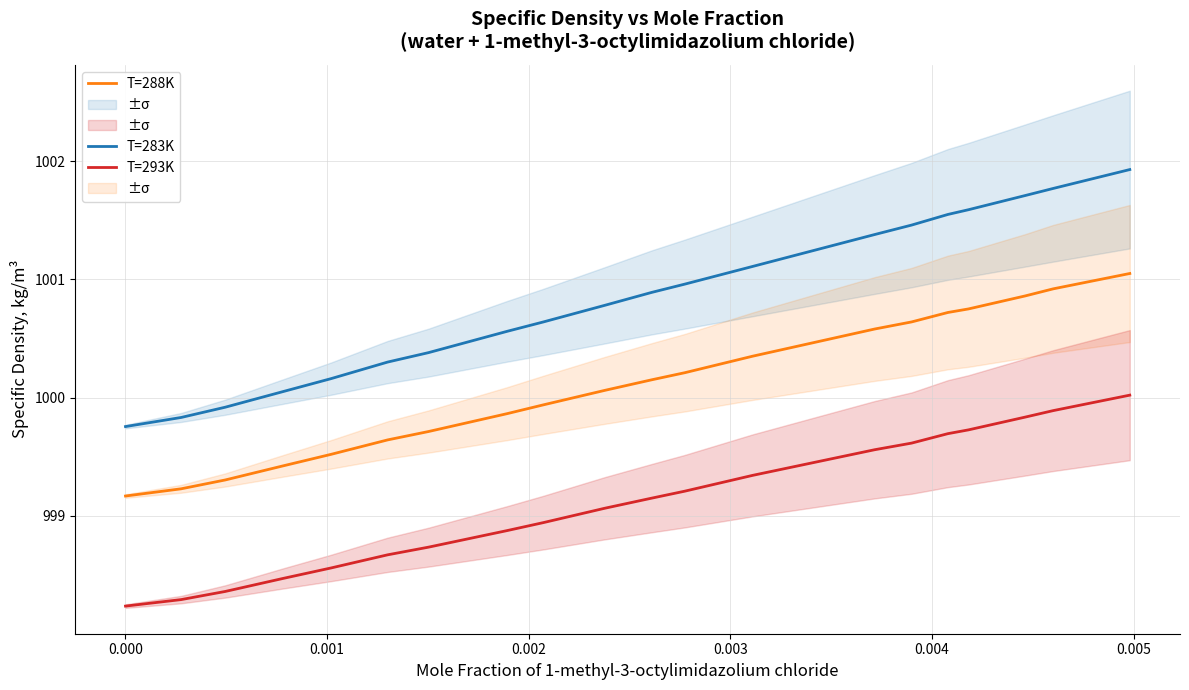

What are all the series names shown in the legend?

T=283K, T=288K, T=293K